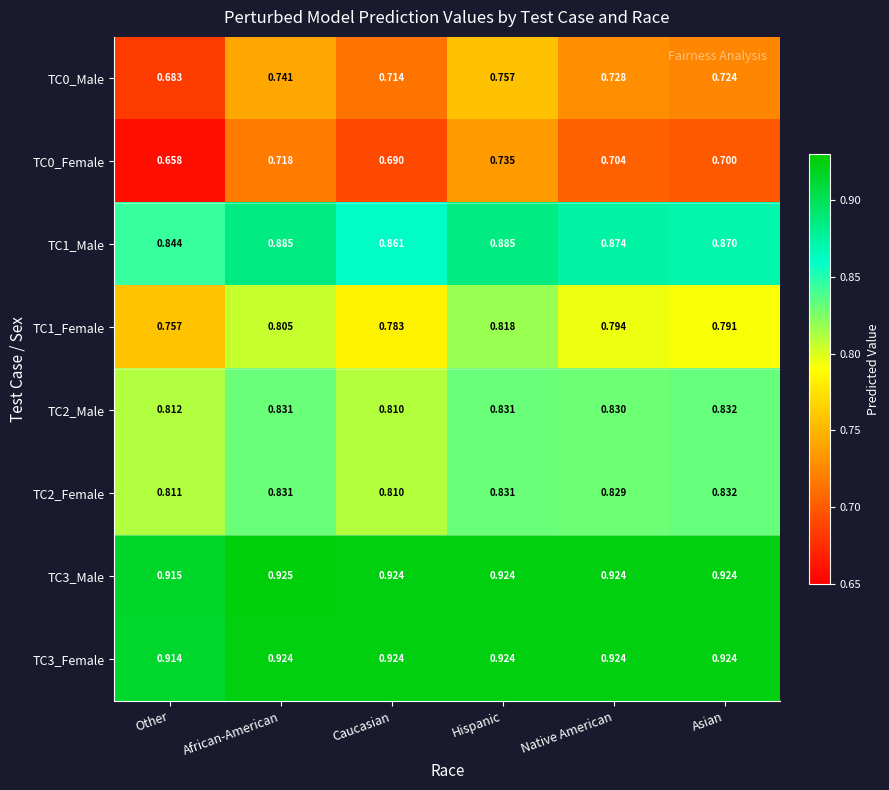

Between African-American and Asian, which series saw the biggest shift?

TC0_Female